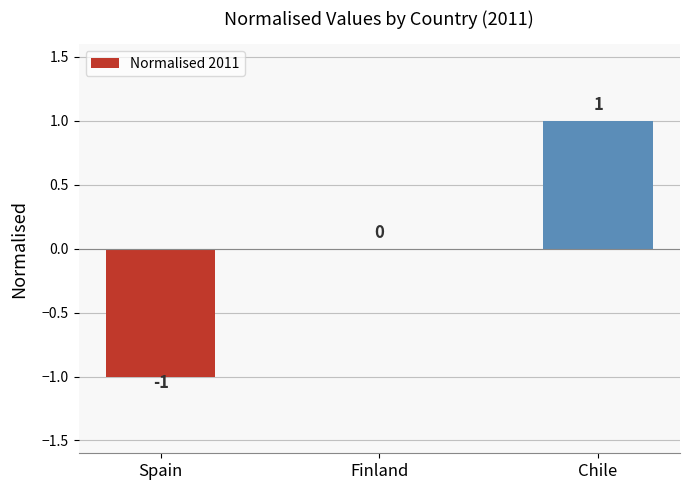

Reading right to left, what are all the values shown in this chart?

1	0	-1